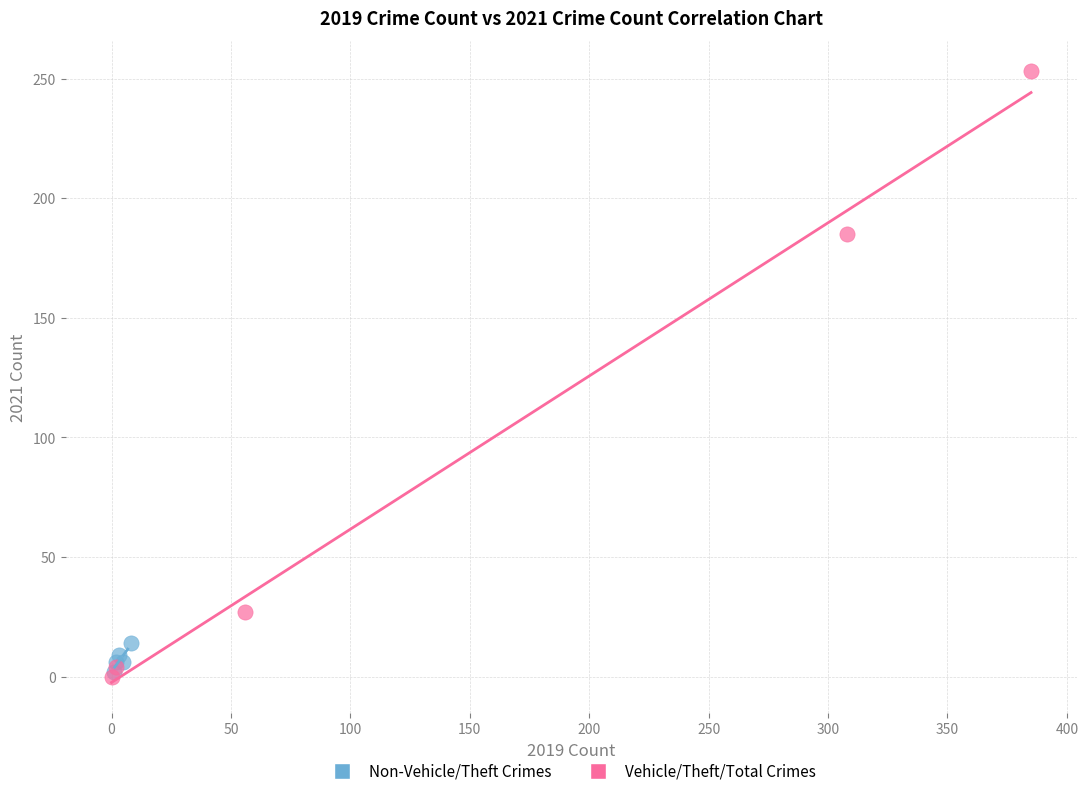

Which series has the widest spread of Y values?

Vehicle/Theft/Total Crimes